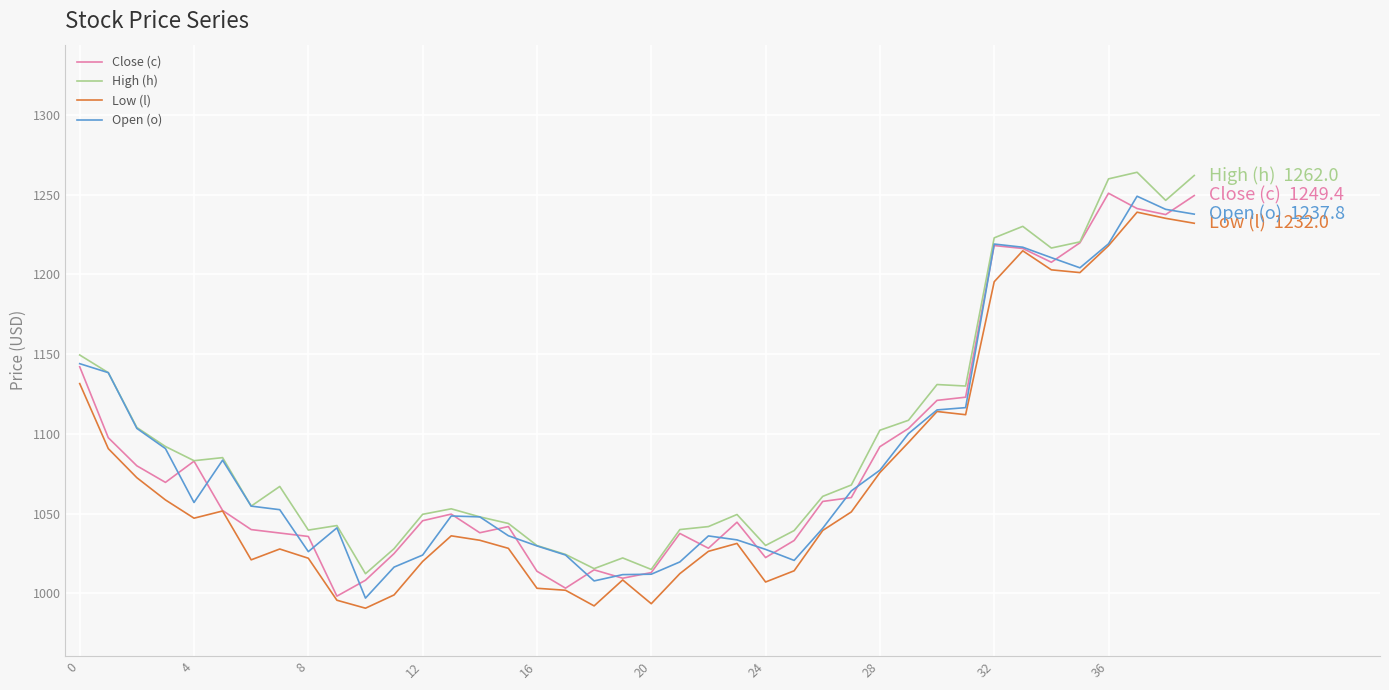

How many values in the Low (l) series are below 1039?

20